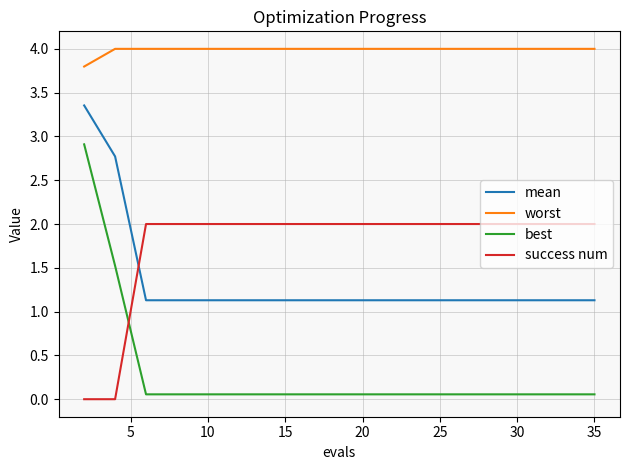

Rank the series by their maximum value, from lowest to highest.

success num, best, mean, worst